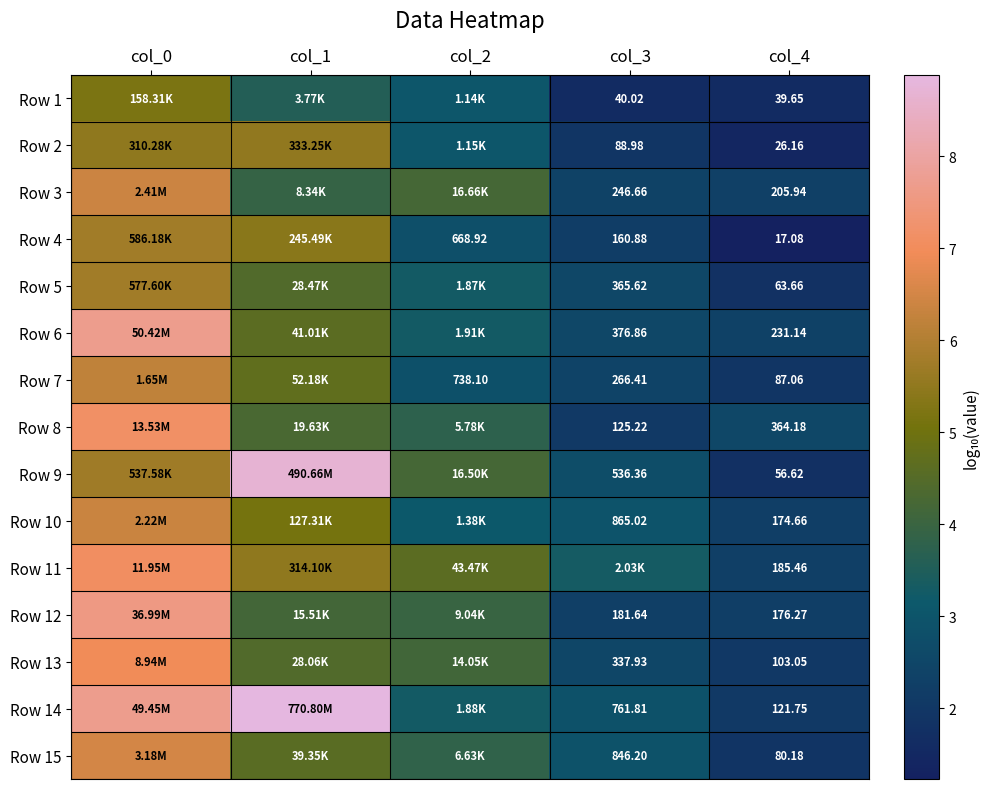

What is the maximum value for Row 3?

6.4